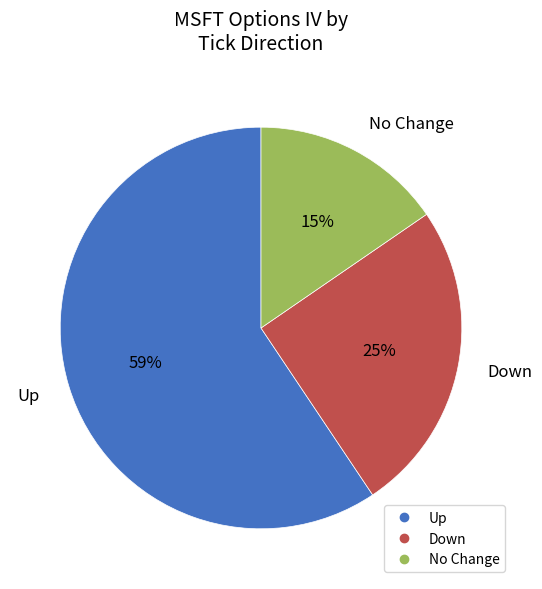

To the nearest percent, what is the average slice percentage?

33%